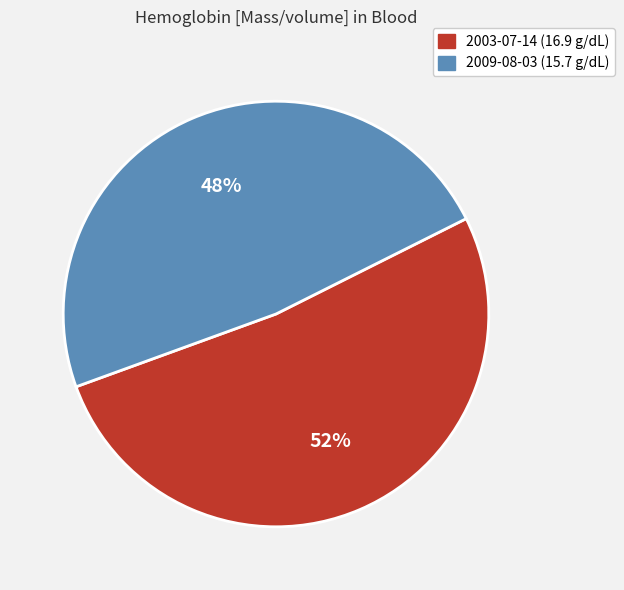

To the nearest percent, what is the difference between the largest and smallest slice percentages?

4%